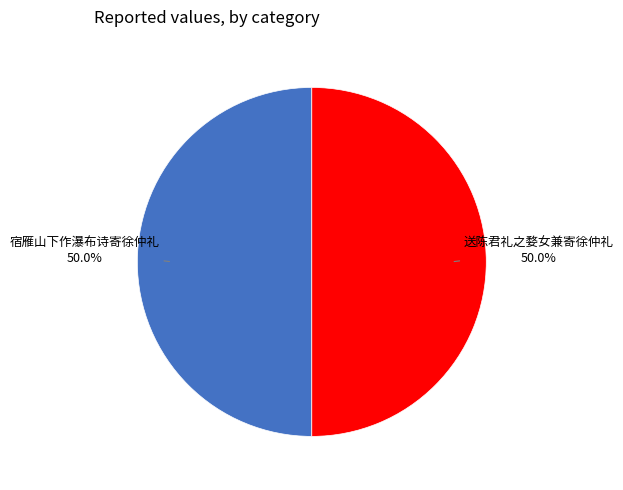

Approximately how many times larger is the value at 送陈君礼之婺女兼寄徐仲礼 compared to 宿雁山下作瀑布诗寄徐仲礼?

1.0